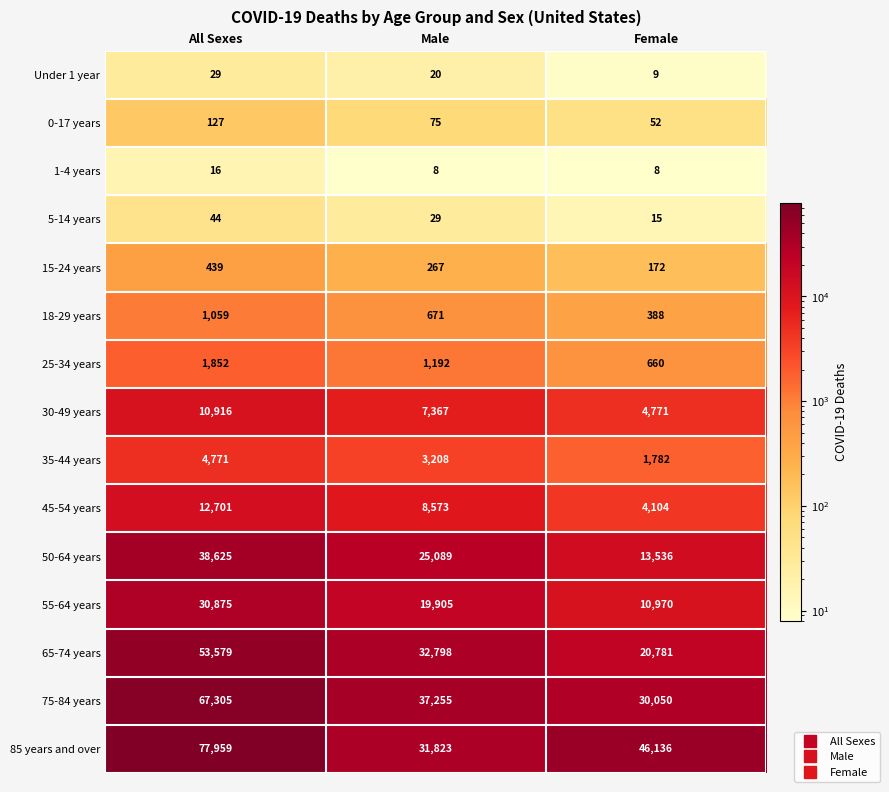

What value does the 0-17 years series have at Female, to the nearest 10?

50